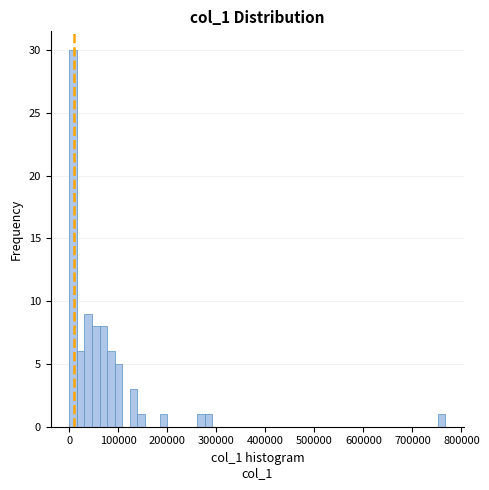

Around what value on the x-axis is the tallest bar? Give the approximate position of its centre, as read against the axis.

10000